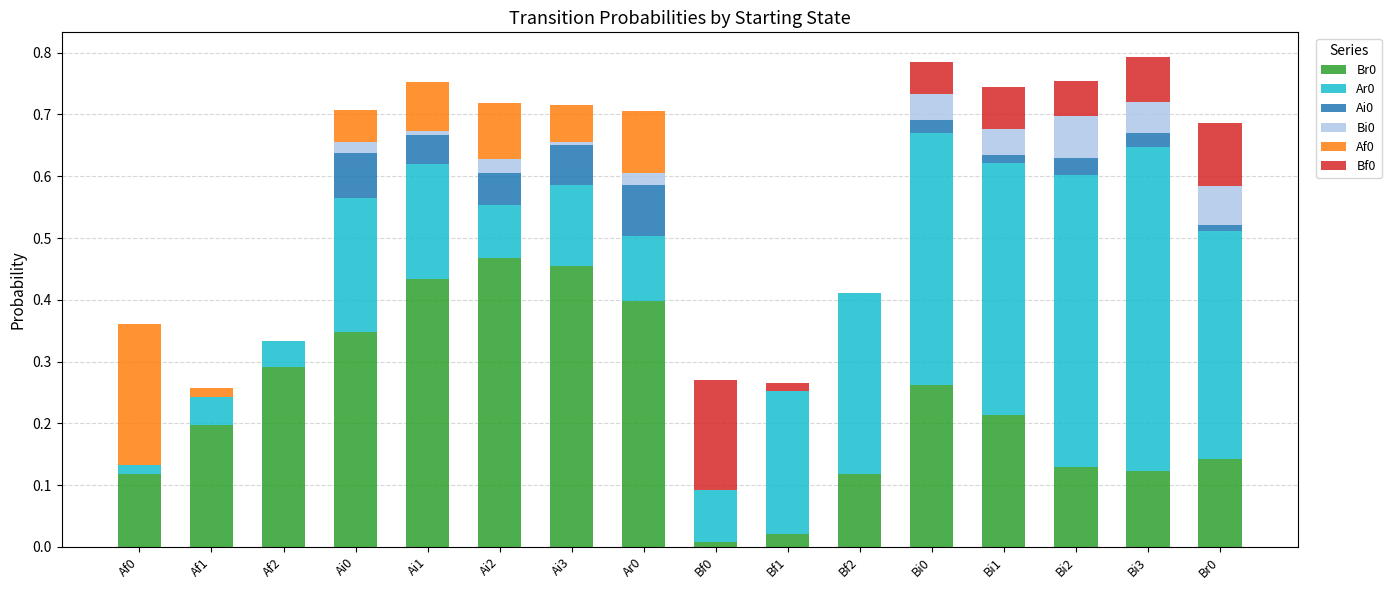

Is it true that Br0 equals 0.0 at Bf1?

True